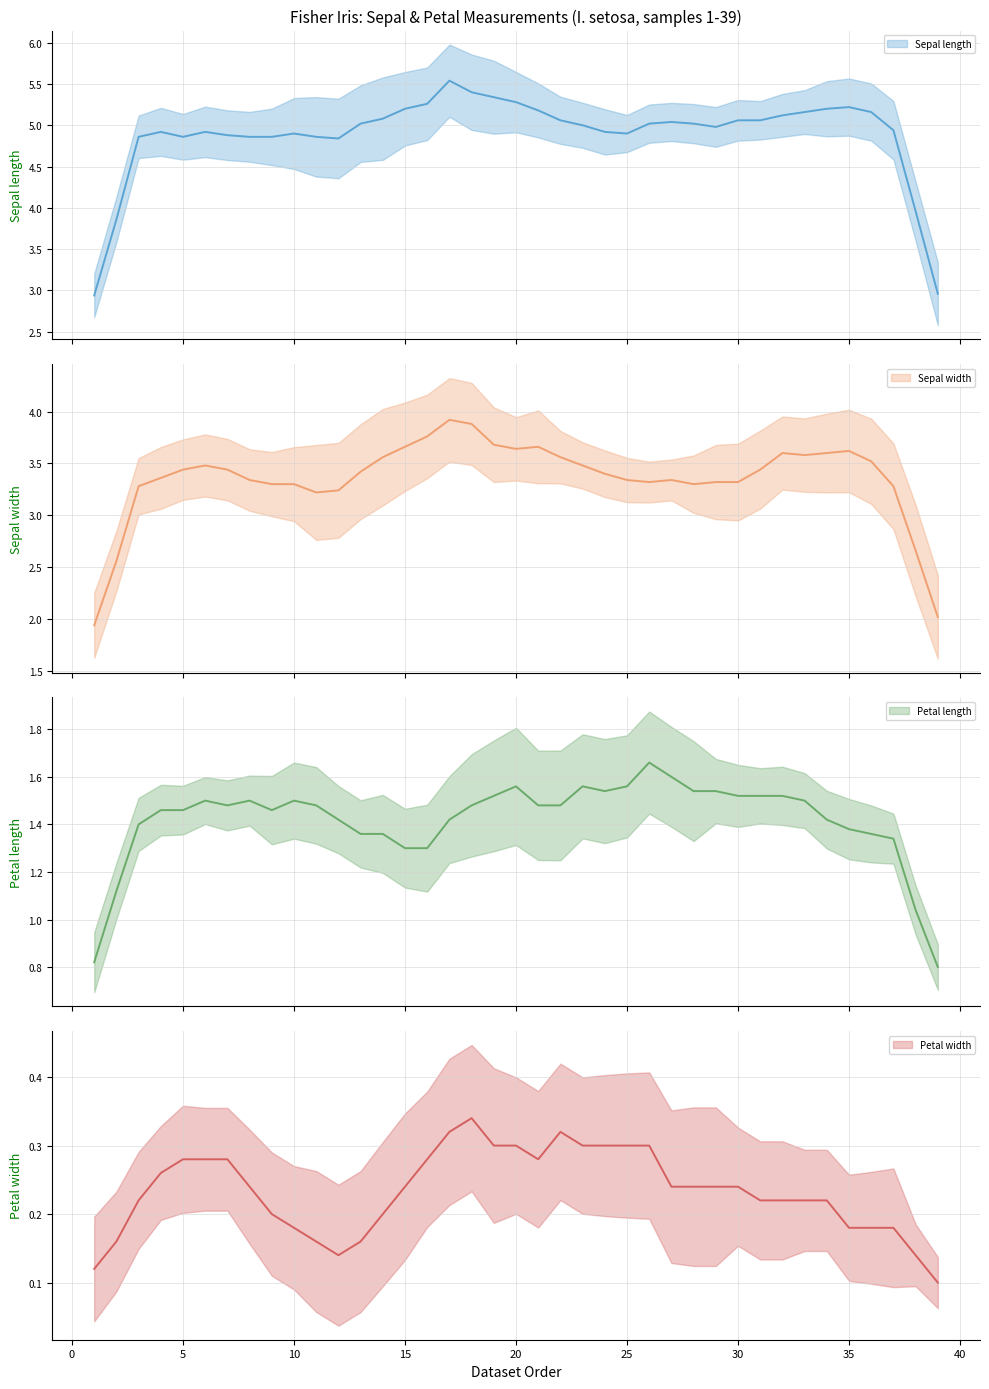

What is the highest value of the Sepal width series?

4.4